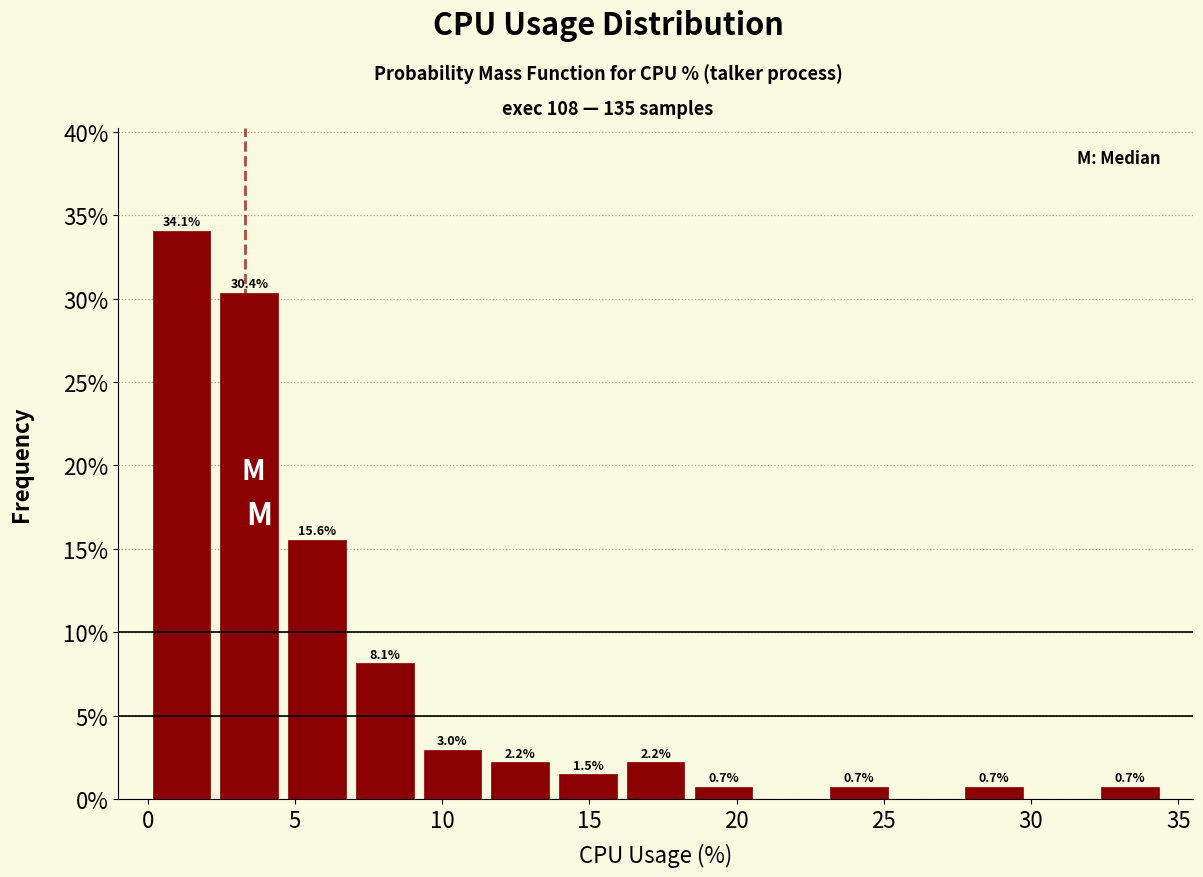

Which range on the x-axis has the tallest bar?

0.0 to 2.3